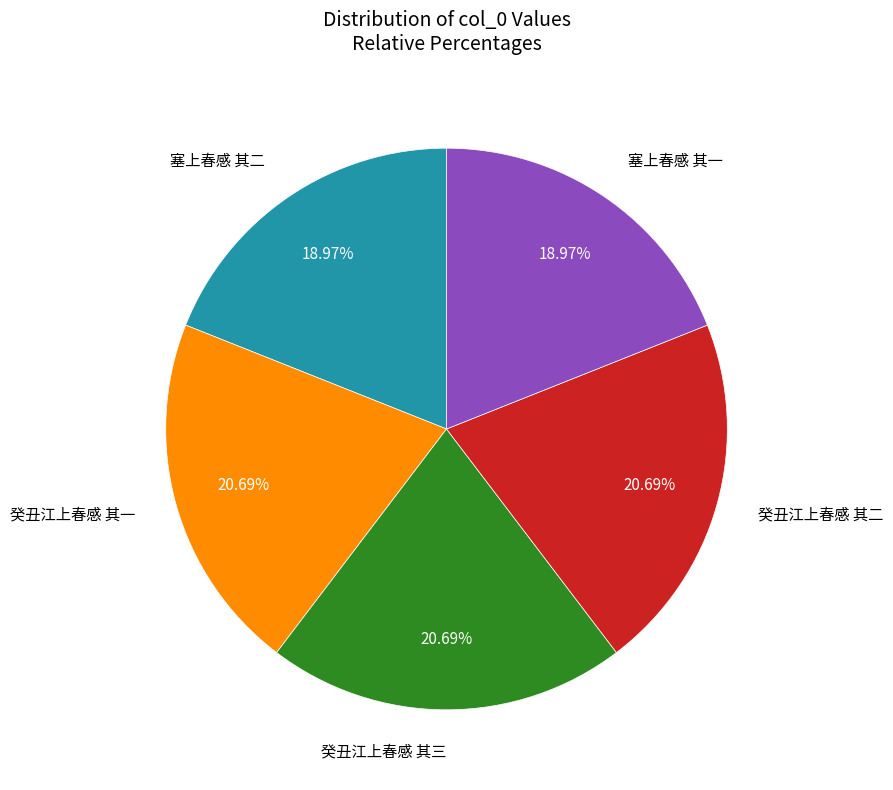

Is there any slice that represents more than half of the pie?

No